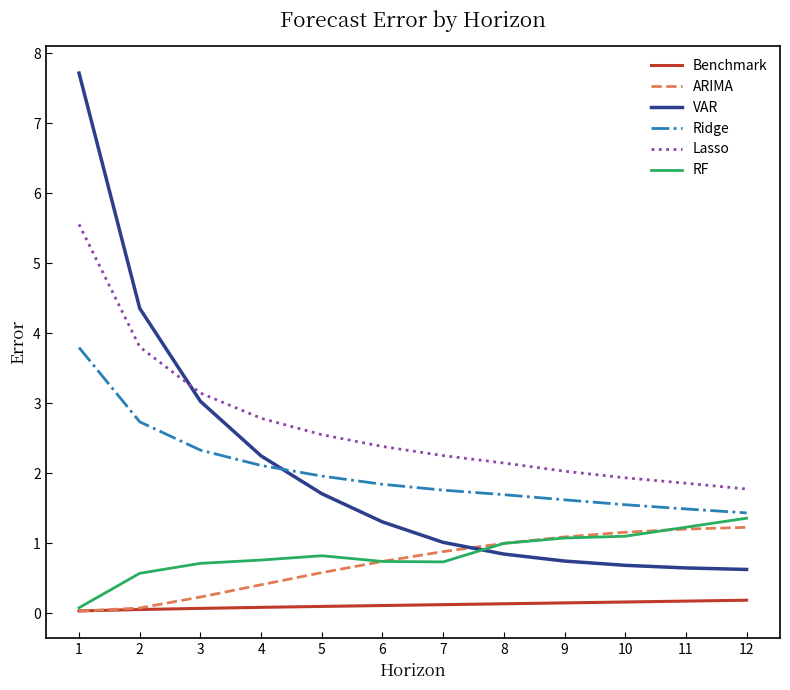

True or false: ARIMA and Ridge intersect in this chart.

False